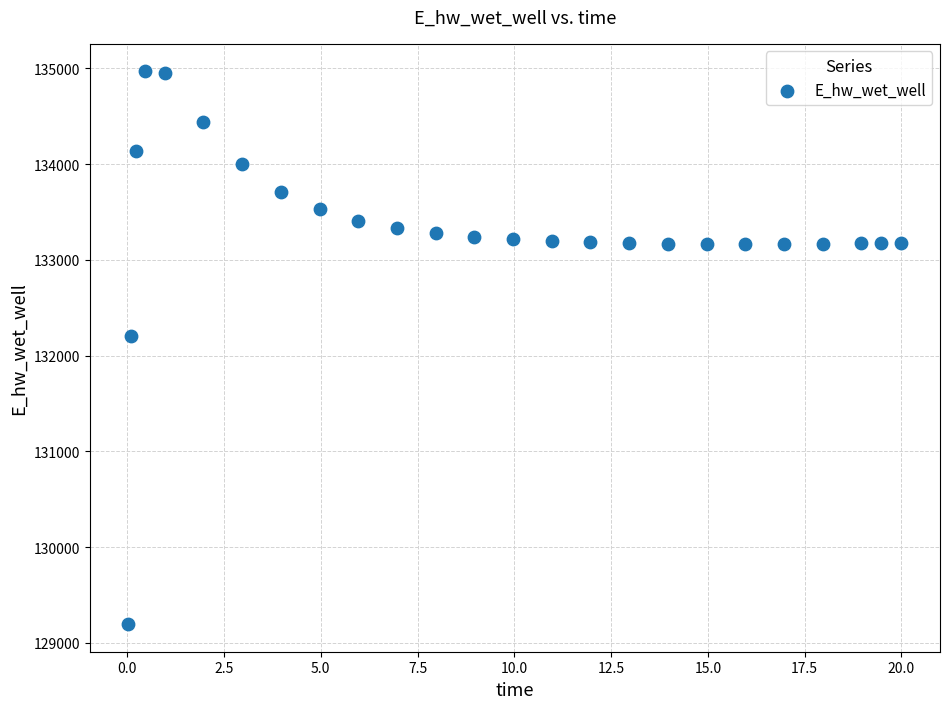

What Y value in the scatter plot is closest to 132081?

132207.6